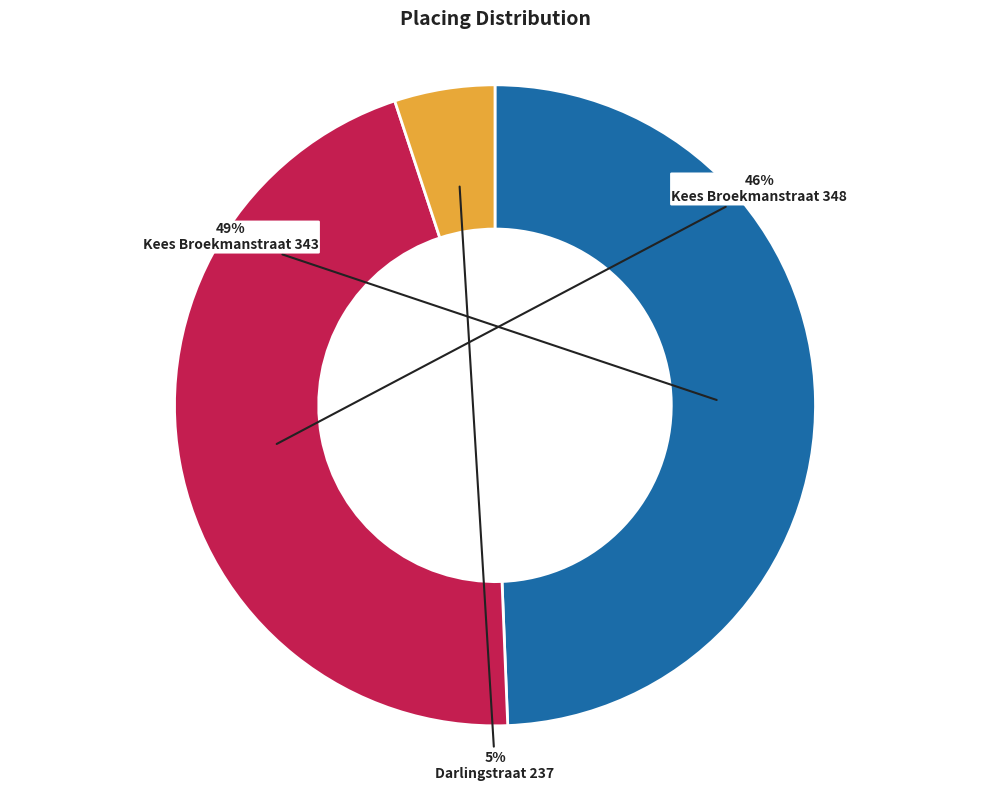

Does Darlingstraat 237 account for over 50% of the chart?

No